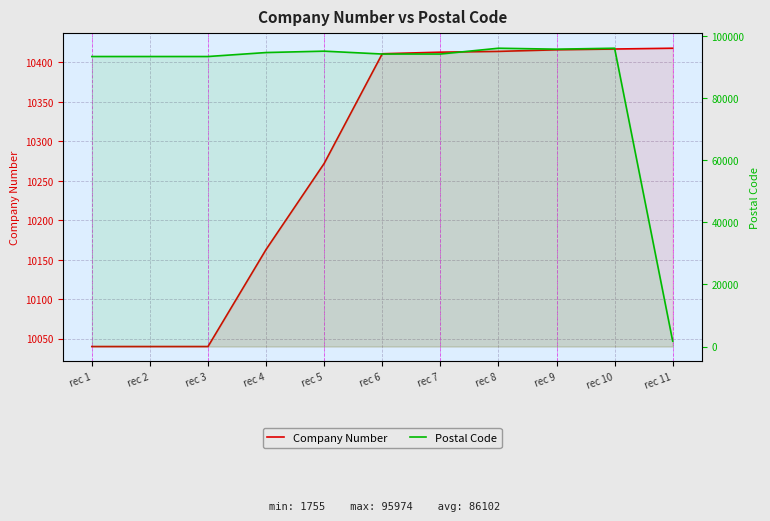

Where is Company Number nearest to the value 10229?

rec 5